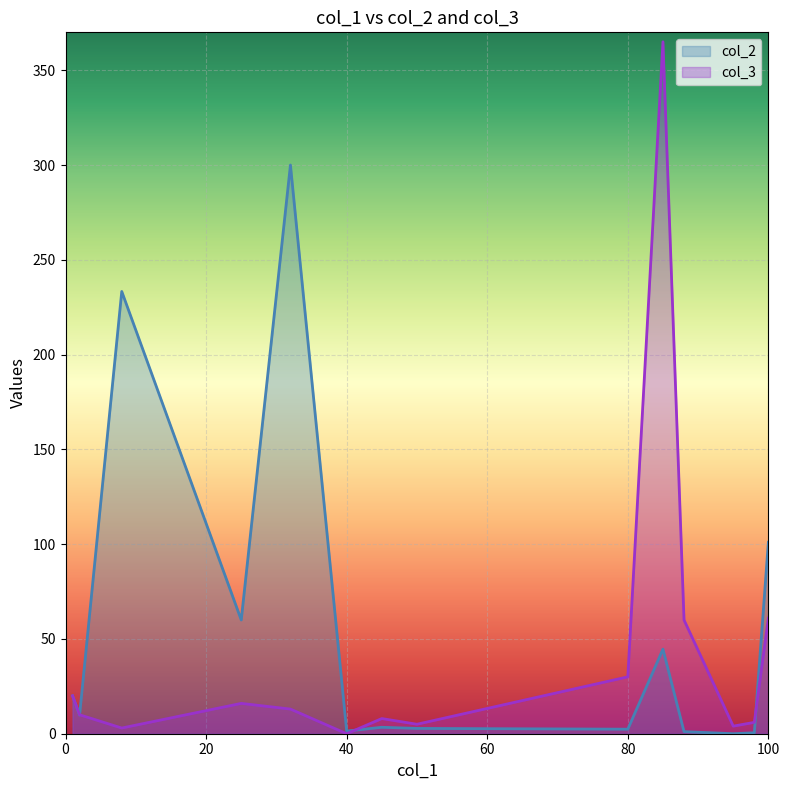

True or false: col_2 has a value of 1.4 at 40.

True